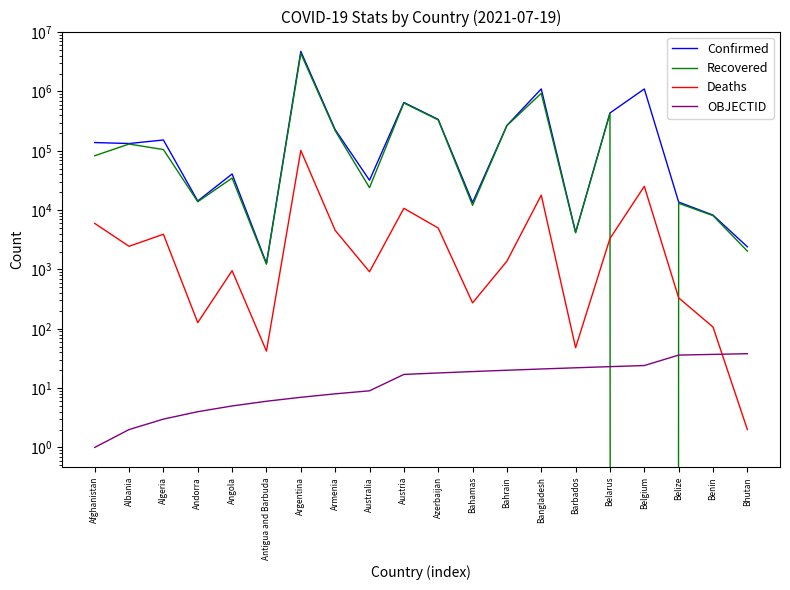

Which series has the largest total across all categories?

Confirmed